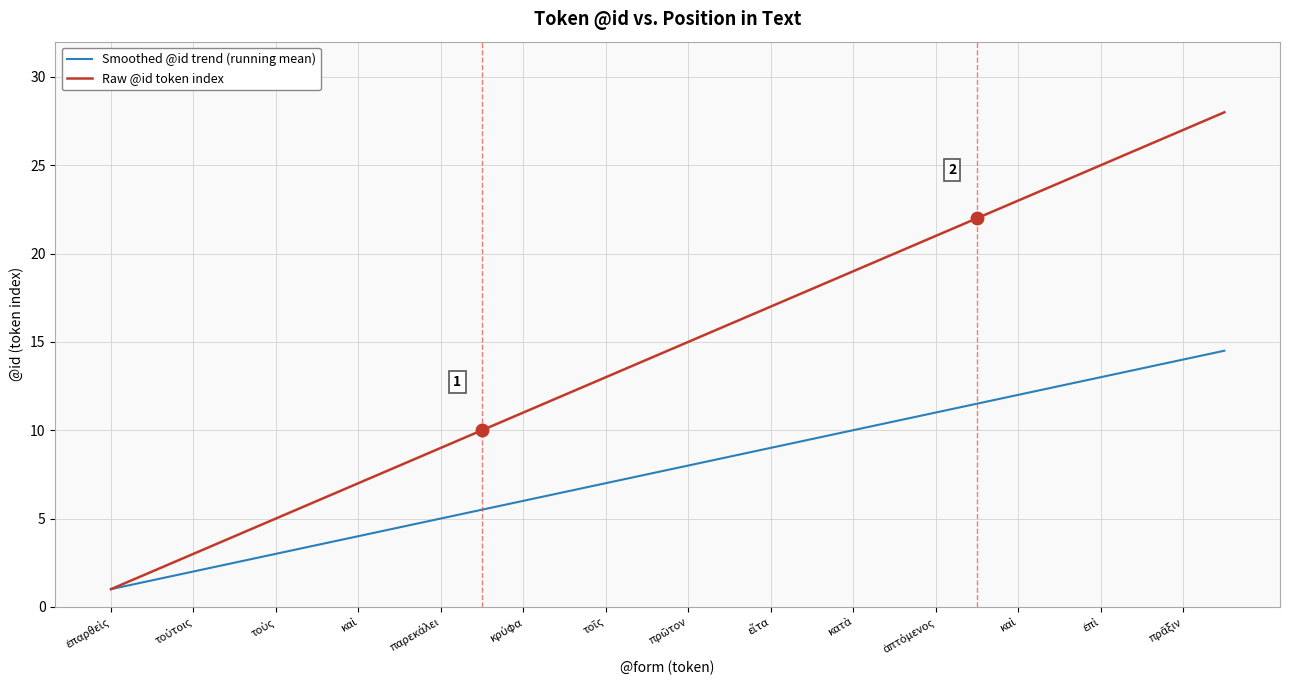

Rank the series by their maximum value, from highest to lowest.

Raw @id token index, Smoothed @id trend (running mean)